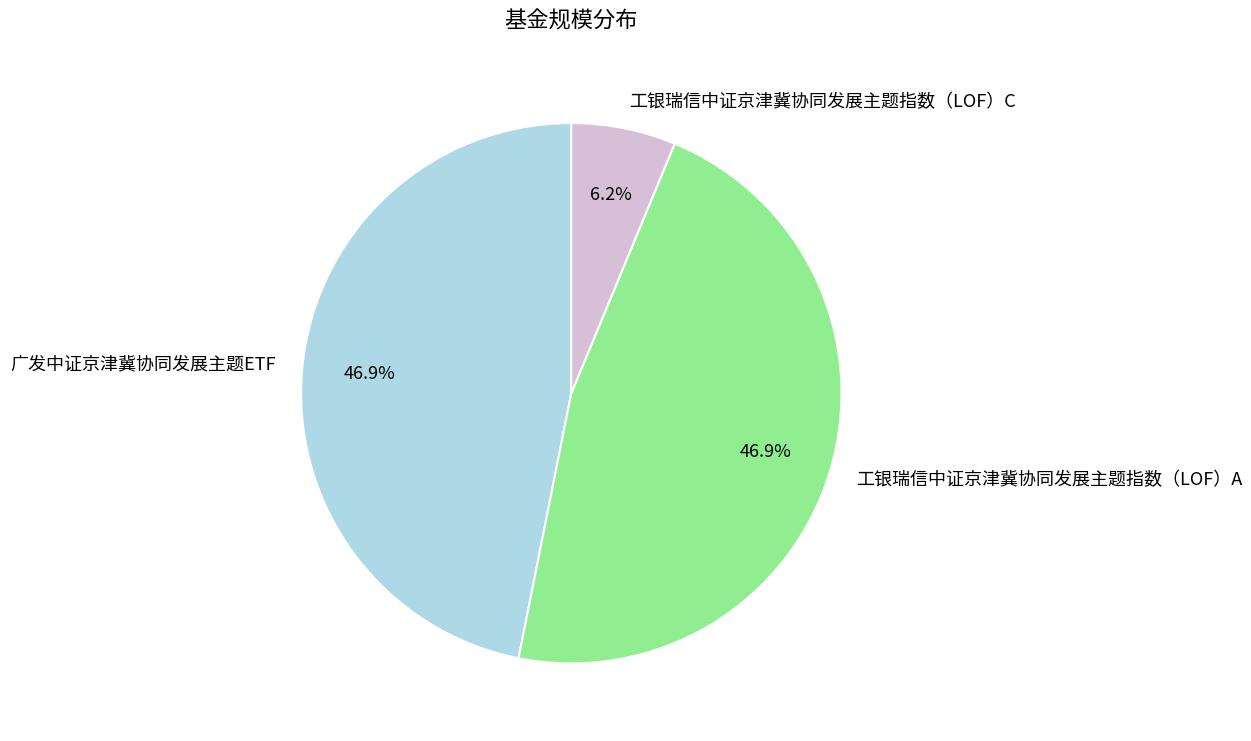

Count the number of slices in the pie.

3